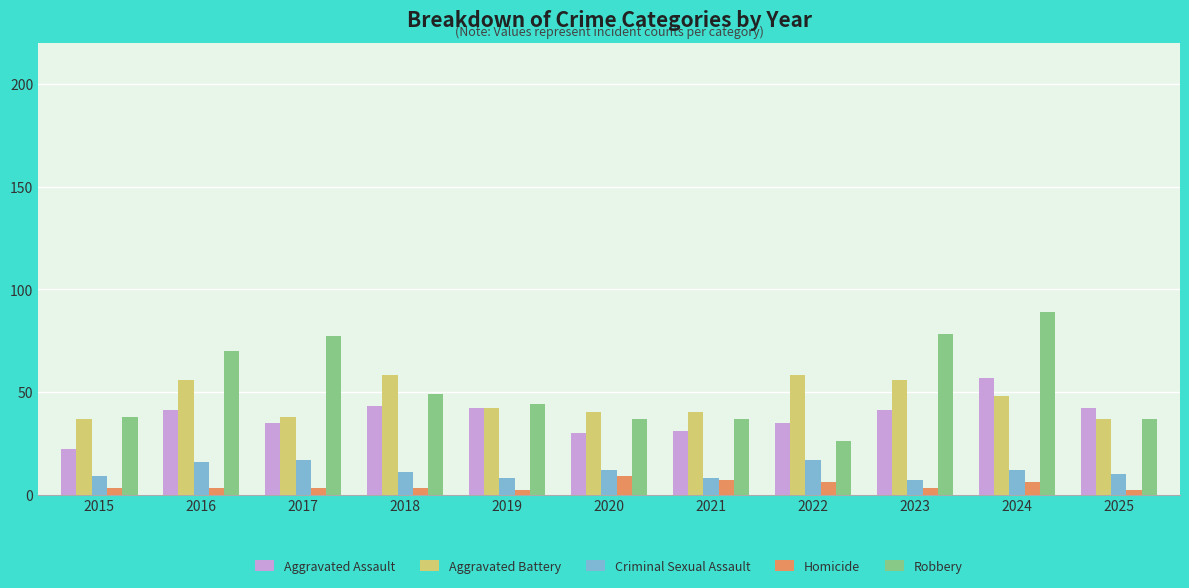

What is the maximum value shown in the chart?

89